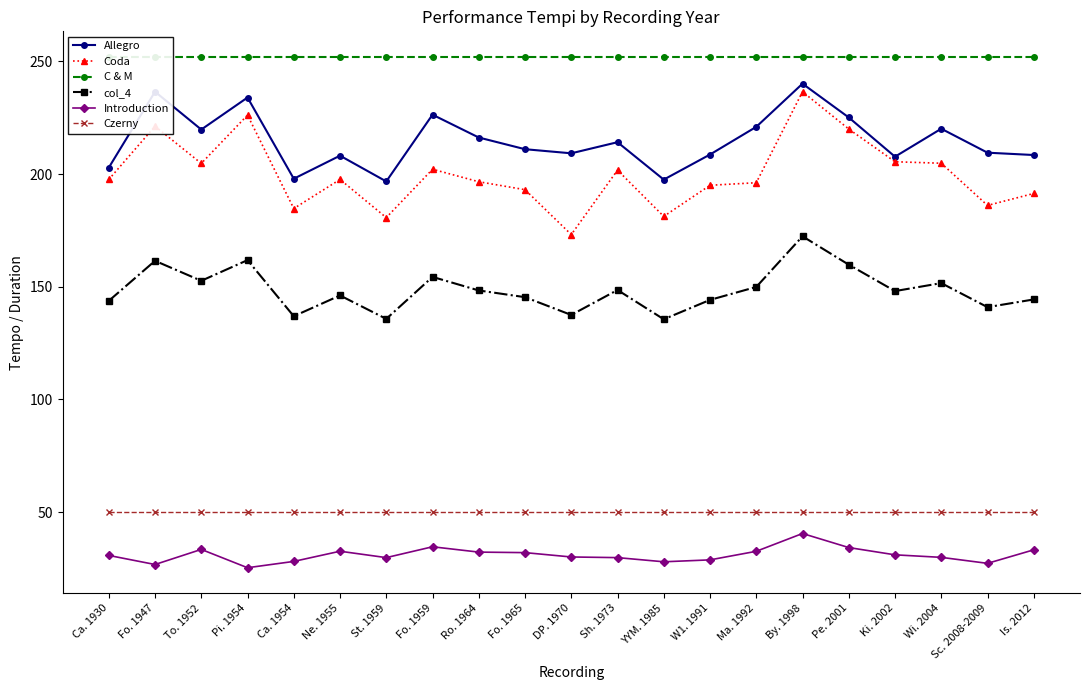

Reading left to right, what are all the values shown in this chart?

Allegro: 202.8	236.6	219.8	234.0	197.9	208.2	196.7	226.3	216.2	211.0	209.2	214.1	197.5	208.7	220.9	240.1	225.1	207.7	220.1	209.5	208.4
Coda: 197.6	221.2	204.7	226.2	184.7	197.6	180.7	202.1	196.6	193.1	173.2	201.7	181.2	195.0	196.2	236.5	220.0	205.5	204.8	186.1	191.4
C & M: 252.0	252.0	252.0	252.0	252.0	252.0	252.0	252.0	252.0	252.0	252.0	252.0	252.0	252.0	252.0	252.0	252.0	252.0	252.0	252.0	252.0
col_4: 143.7	161.5	152.6	161.8	136.9	146.1	135.7	154.4	148.4	145.4	137.5	148.6	135.6	144.2	149.9	172.4	159.8	148.1	151.6	140.9	144.4
Introduction: 30.8	26.8	33.5	25.3	28.1	32.6	29.8	34.6	32.3	32.0	30.1	29.8	28.0	28.8	32.6	40.5	34.3	31.1	29.9	27.3	33.3
Czerny: 50.0	50.0	50.0	50.0	50.0	50.0	50.0	50.0	50.0	50.0	50.0	50.0	50.0	50.0	50.0	50.0	50.0	50.0	50.0	50.0	50.0